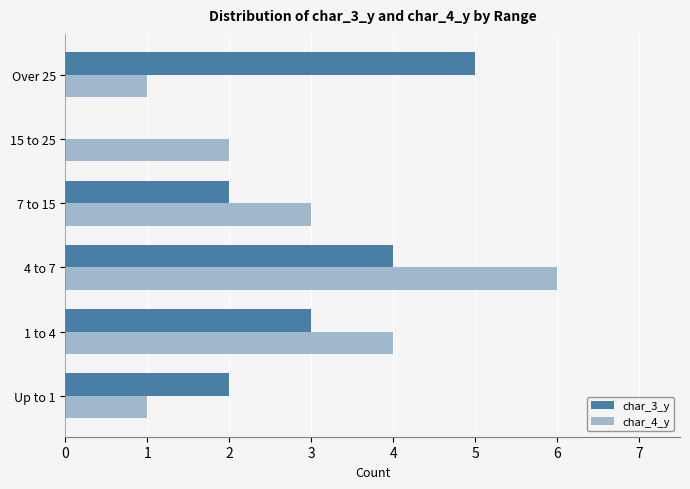

What is the greatest value displayed?

6